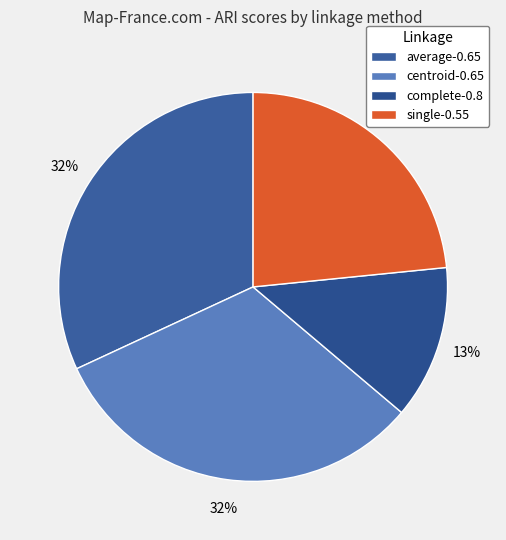

What percentage do centroid-0.65 and complete-0.8 together represent?

44.7%